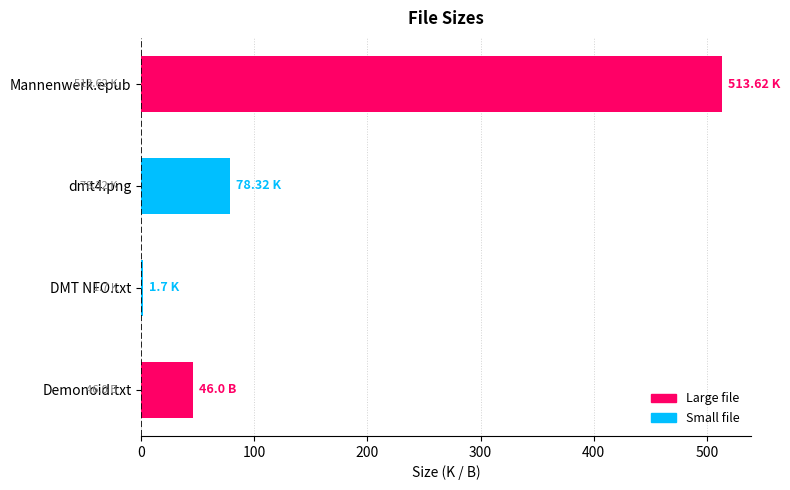

What is the maximum value shown in the chart?

513.6